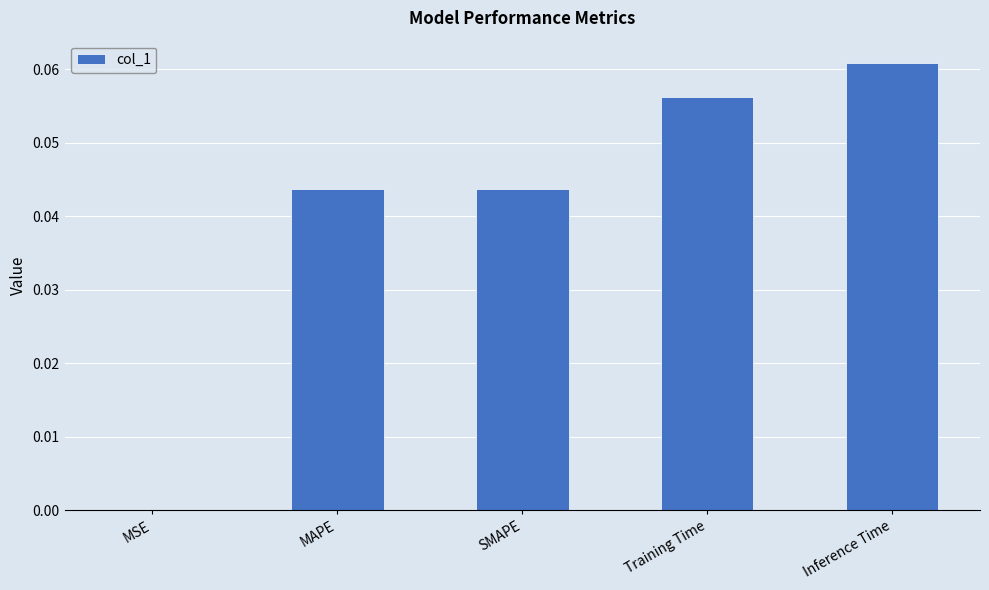

The chart shows a value of 0.0 at MAPE. True or false?

True